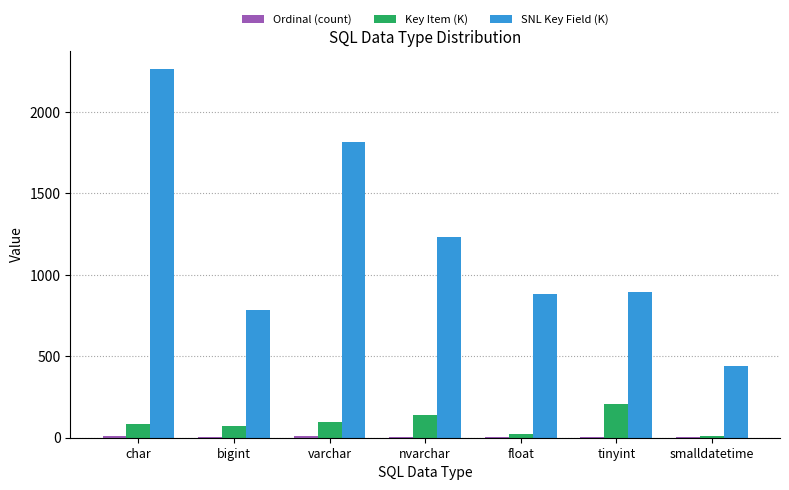

What is the sum of all Key Item (K) values?

641.4